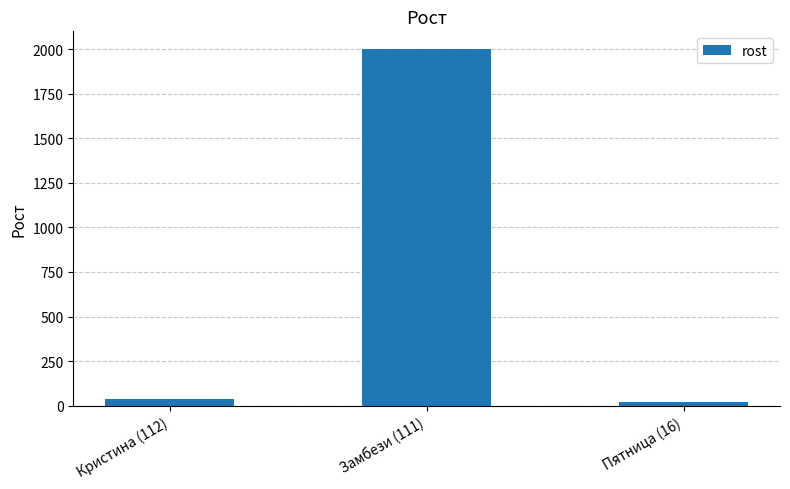

What is the difference between the maximum and second lowest values?

1964